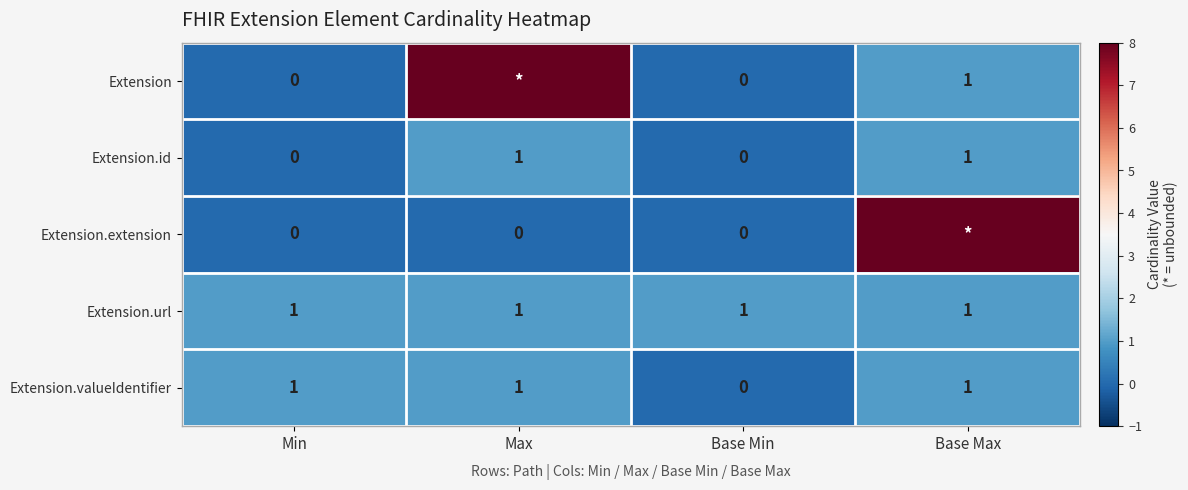

At how many categories does at least one series exceed 7?

2